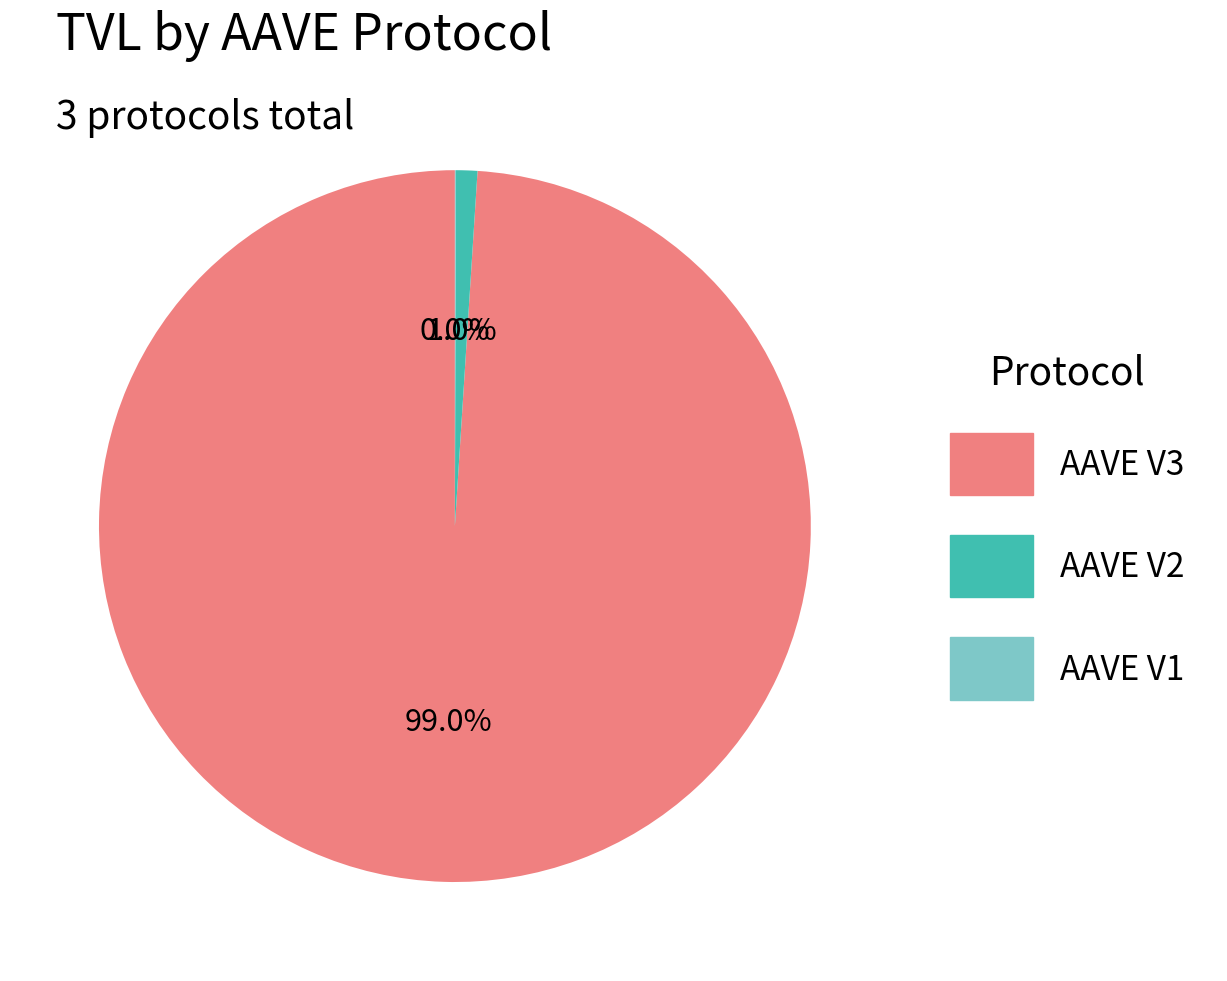

To the nearest percent, what is the average slice percentage?

33%